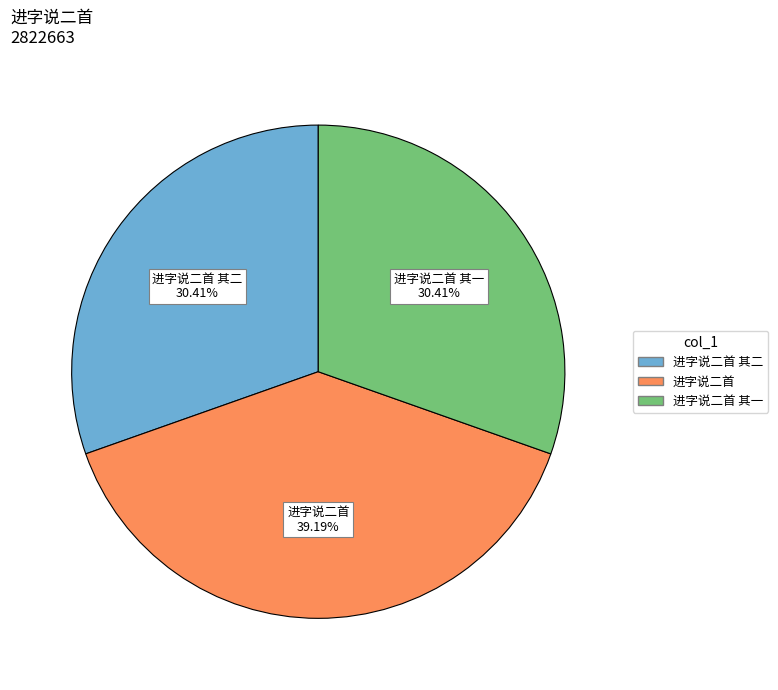

Is there any slice that represents more than half of the pie?

No